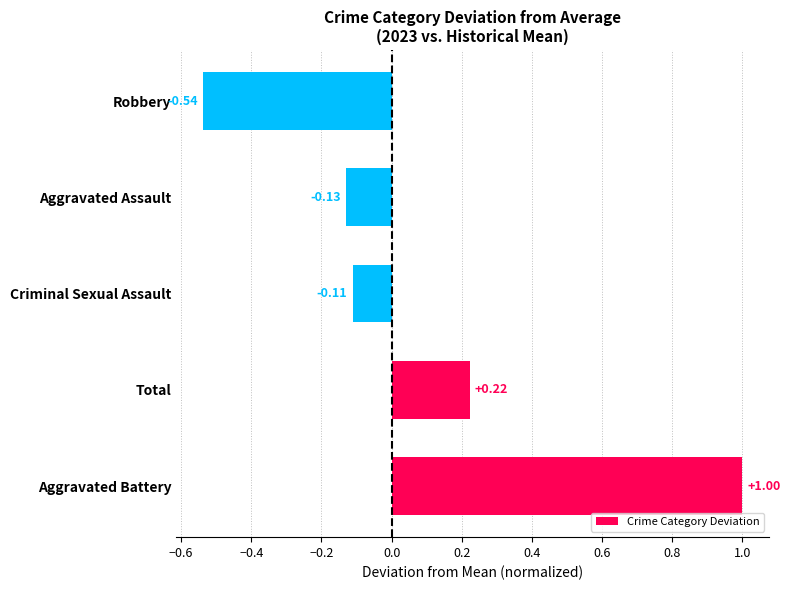

List the labels in order of value, largest first.

Aggravated Battery, Total, Criminal Sexual Assault, Aggravated Assault, Robbery